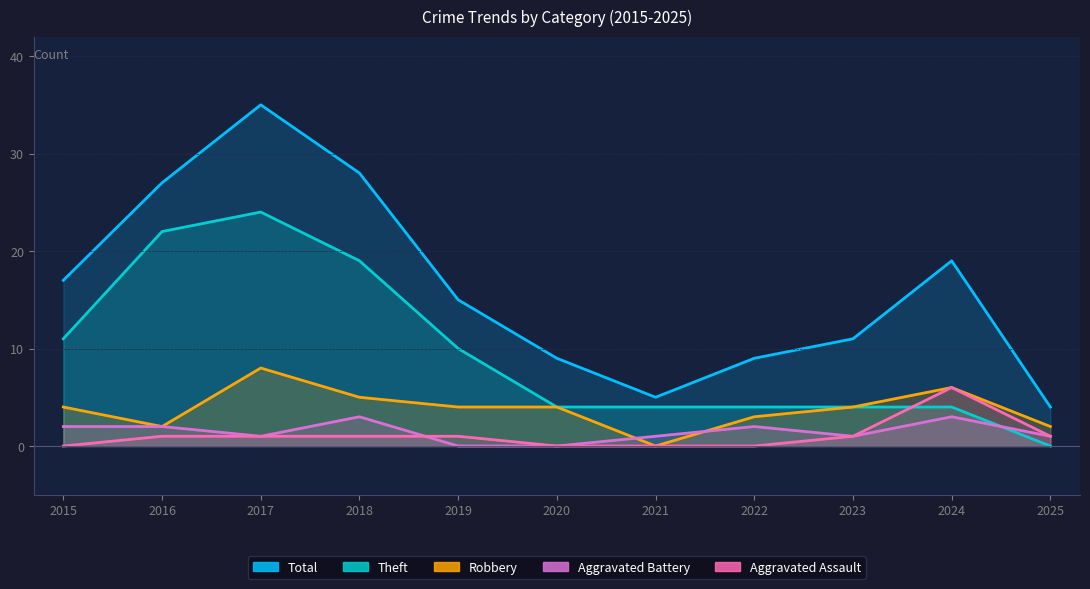

The Robbery series shows 6 at 2024. True or false?

True